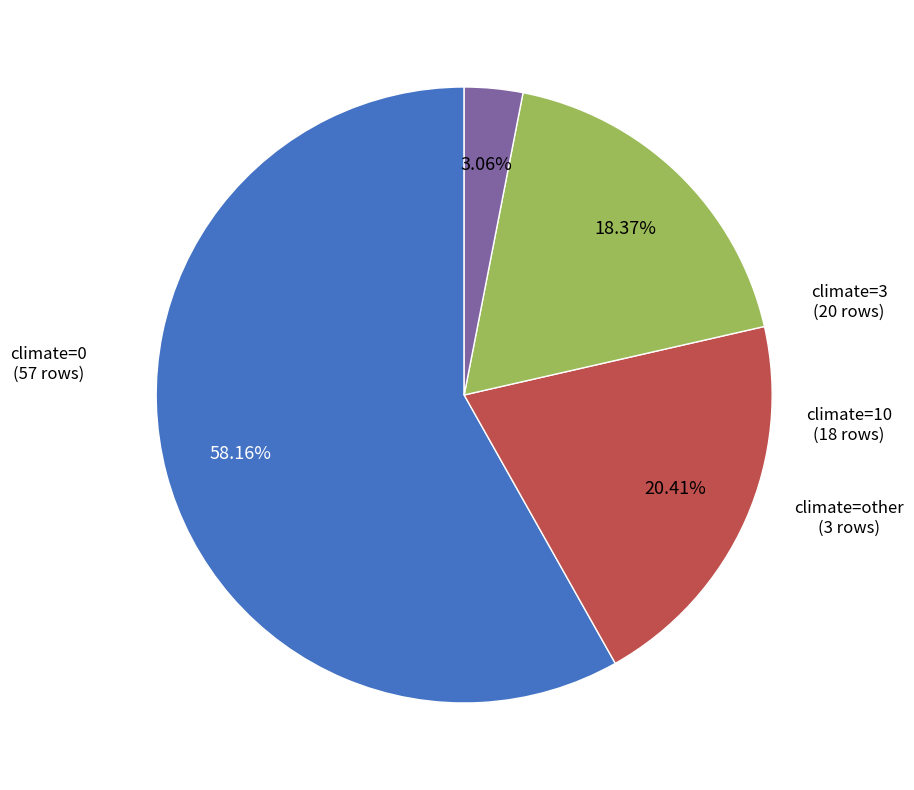

Count the number of slices in the pie.

4